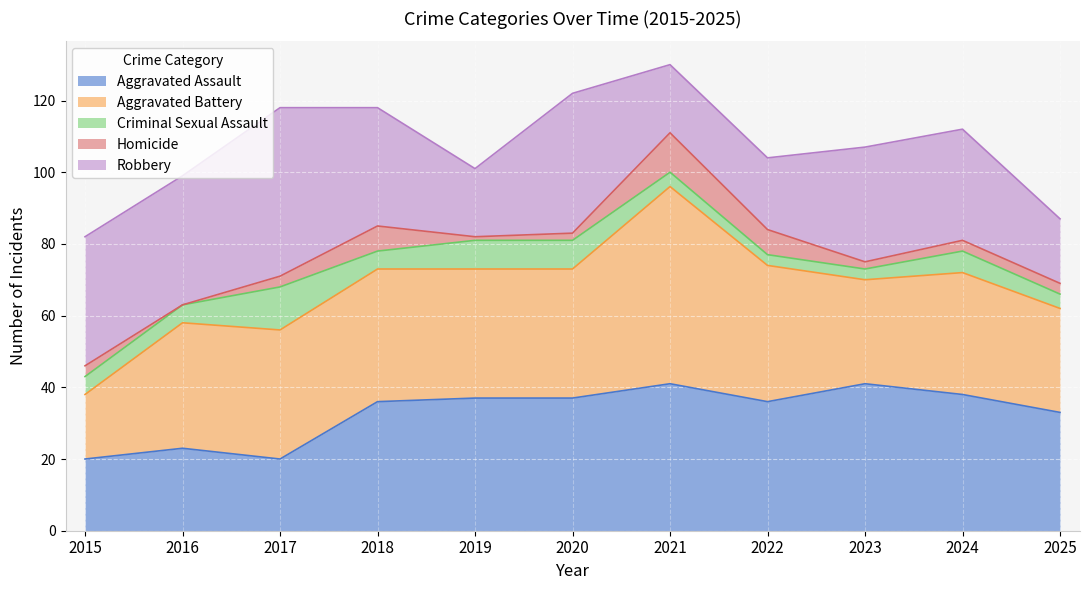

List the labels in order of Aggravated Battery value, smallest first.

2015, 2023, 2025, 2024, 2016, 2017, 2019, 2020, 2018, 2022, 2021